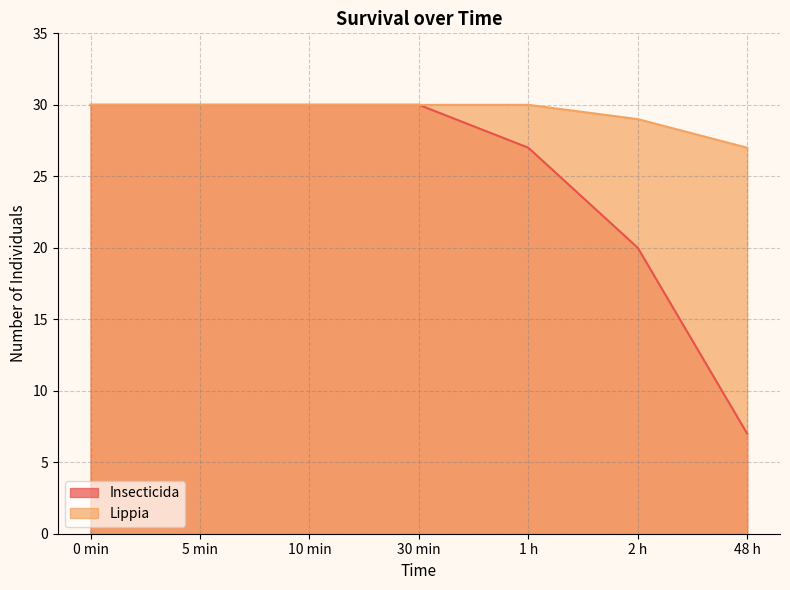

Rank the series by their maximum value, from lowest to highest.

Insecticida, Lippia